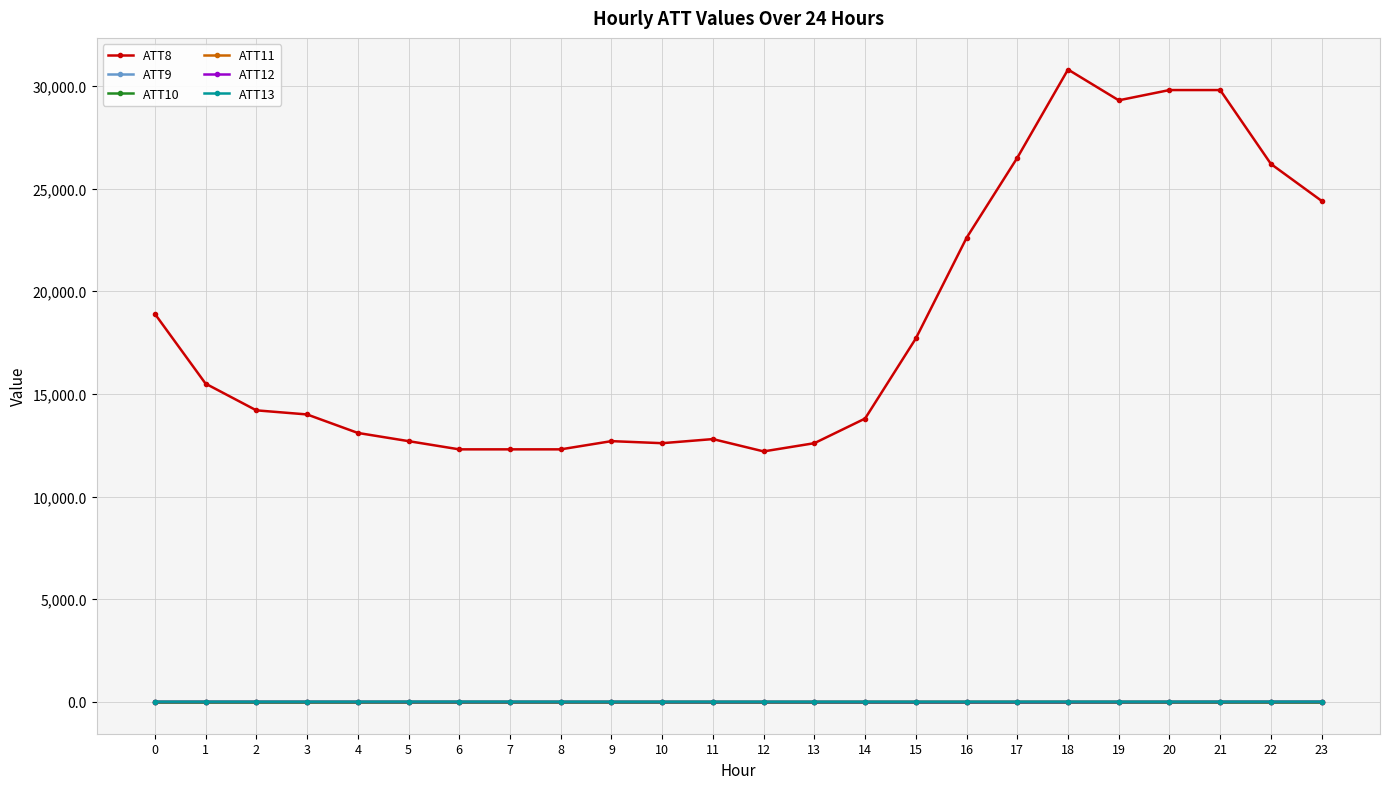

Does the chart have visible grid lines?

Yes